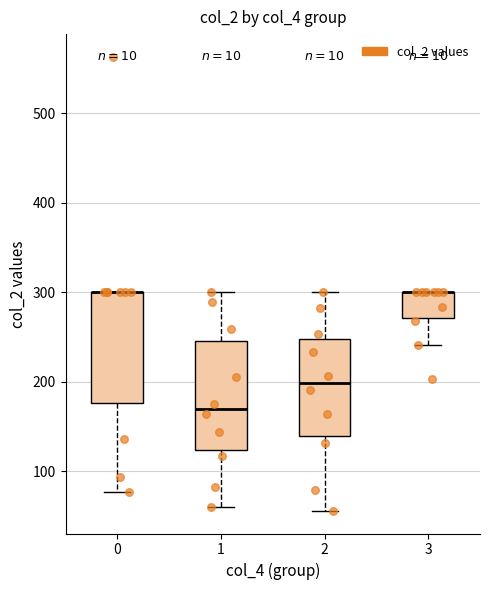

Reading left to right, read every box against the y-axis: the position of its median line, the range the box covers, and the ends of its whiskers. The values are not printed on the chart, so give them approximately, as read against the axis.

0: median 300 (drawn on the box's upper edge), box 180 to 300, whiskers 80 to 300
1: median 170, box 120 to 250, whiskers 60 to 300
2: median 200, box 140 to 250, whiskers 60 to 300
3: median 300 (drawn on the box's upper edge), box 270 to 300, whiskers 240 to 300